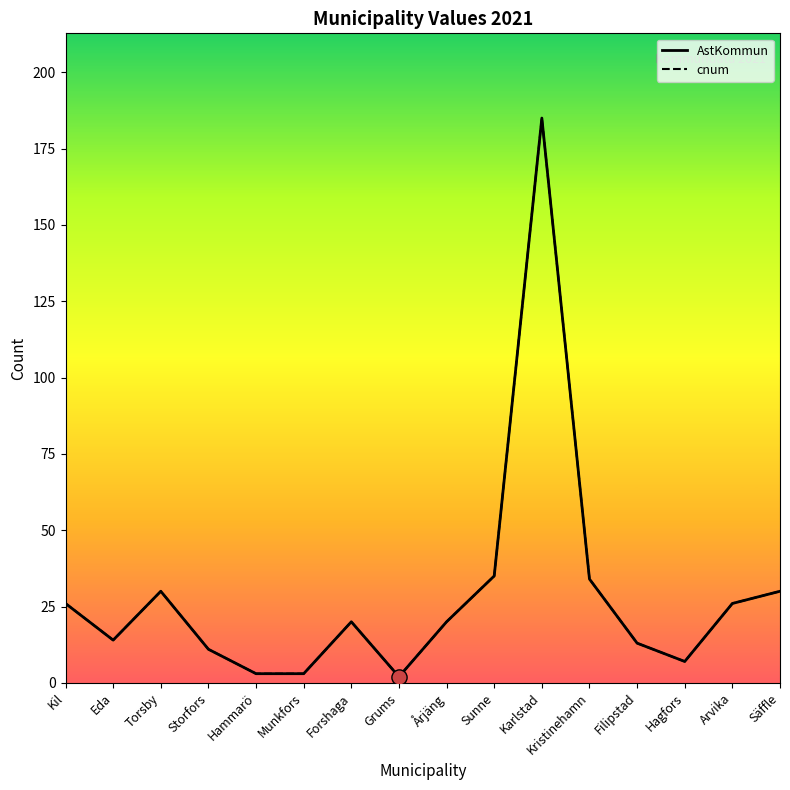

At how many categories does at least one series exceed 120?

1